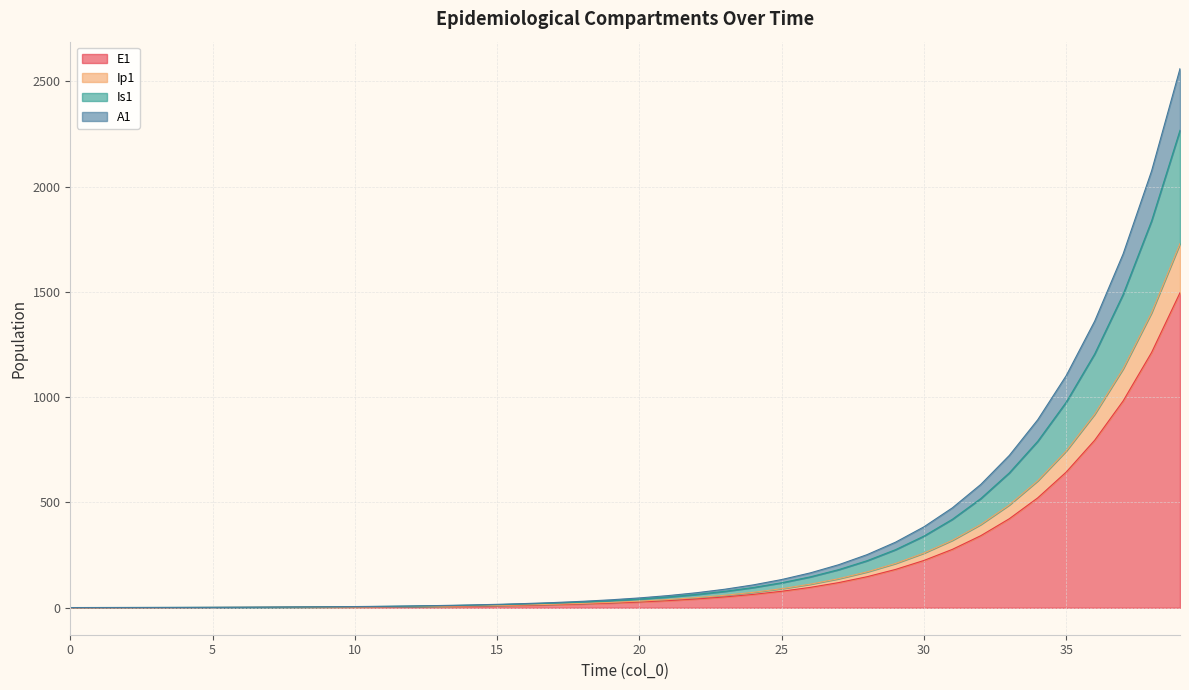

How many lines are shown in the chart?

4